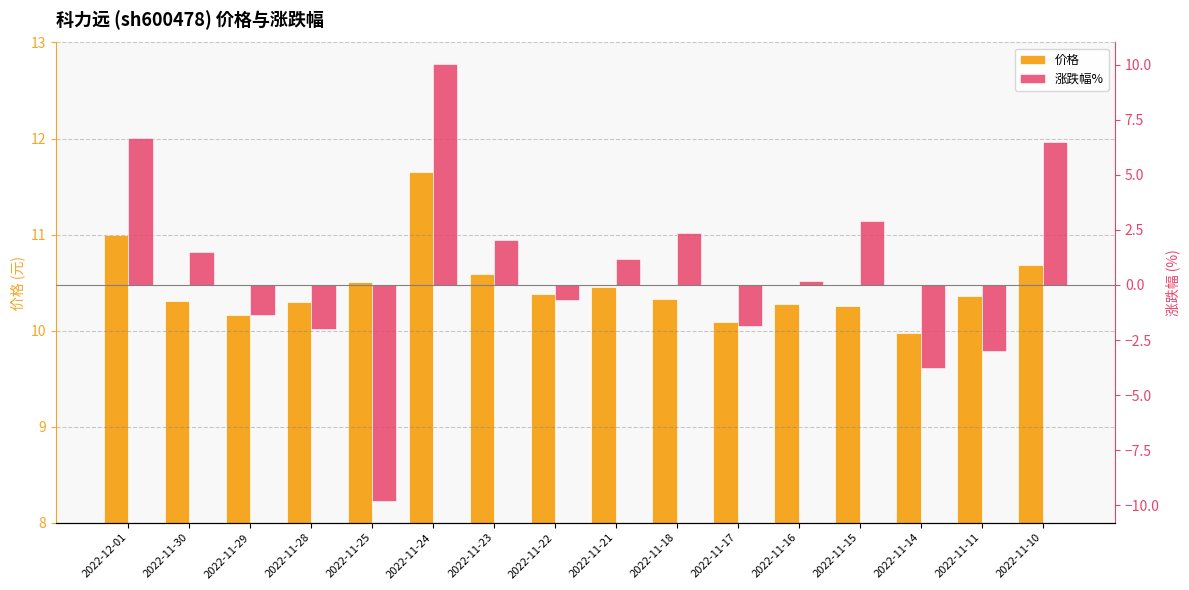

The 价格 series shows 15.5 at 2022-11-28. True or false?

False